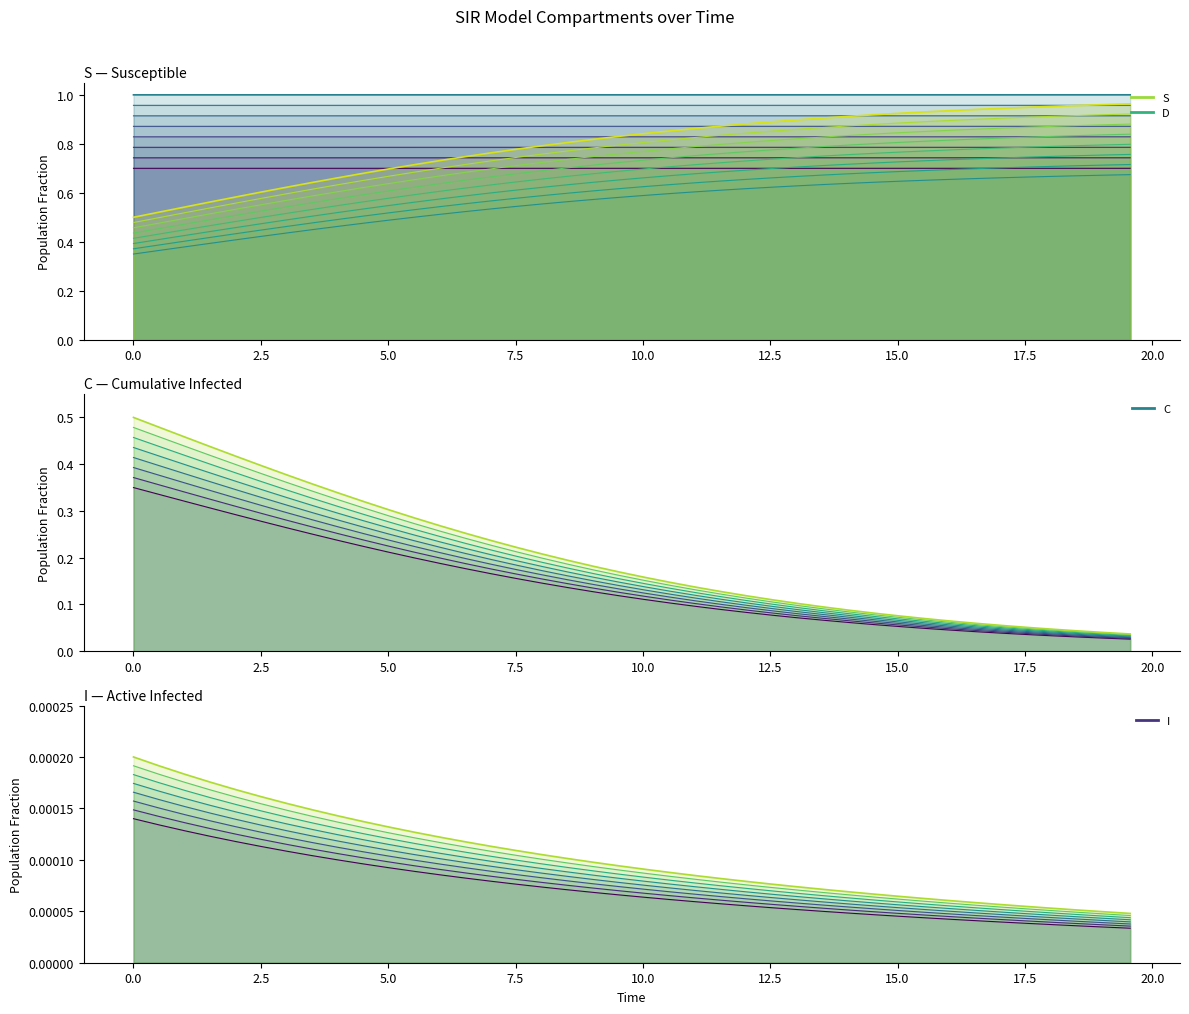

True or false: C has more than 0 interior local peaks.

False